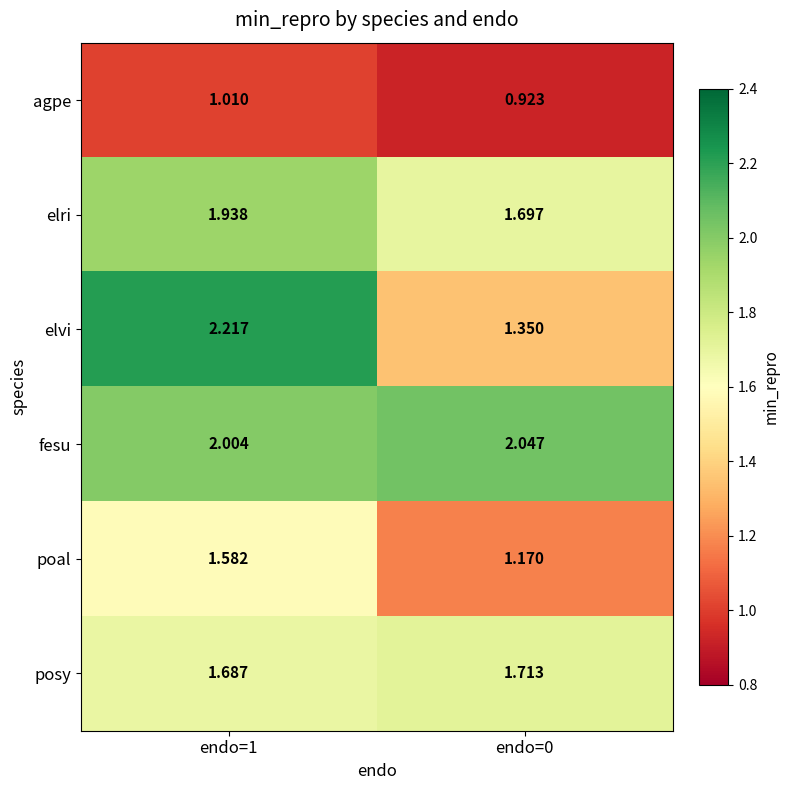

Which series has the widest spread of values?

elvi